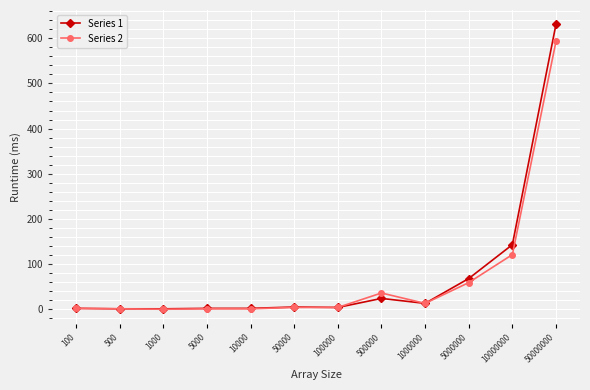

Rank the series by their maximum value, from highest to lowest.

Series 1, Series 2